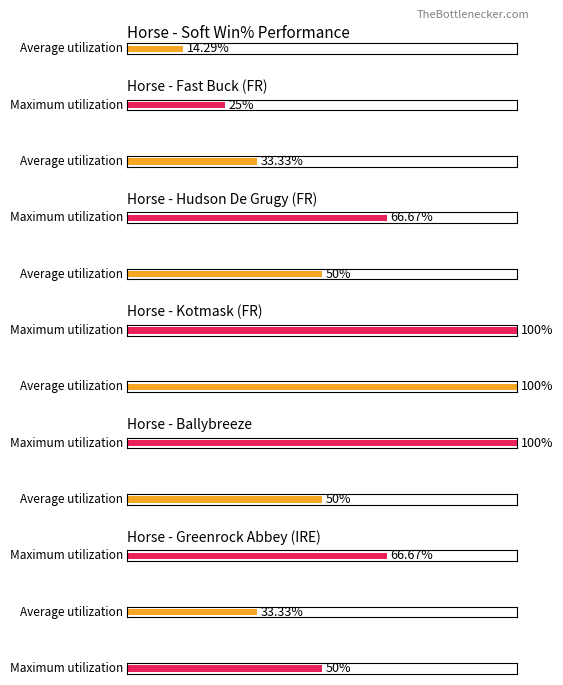

At Greenrock Abbey (IRE), list the series in order from smallest to largest.

Average utilization, Maximum utilization